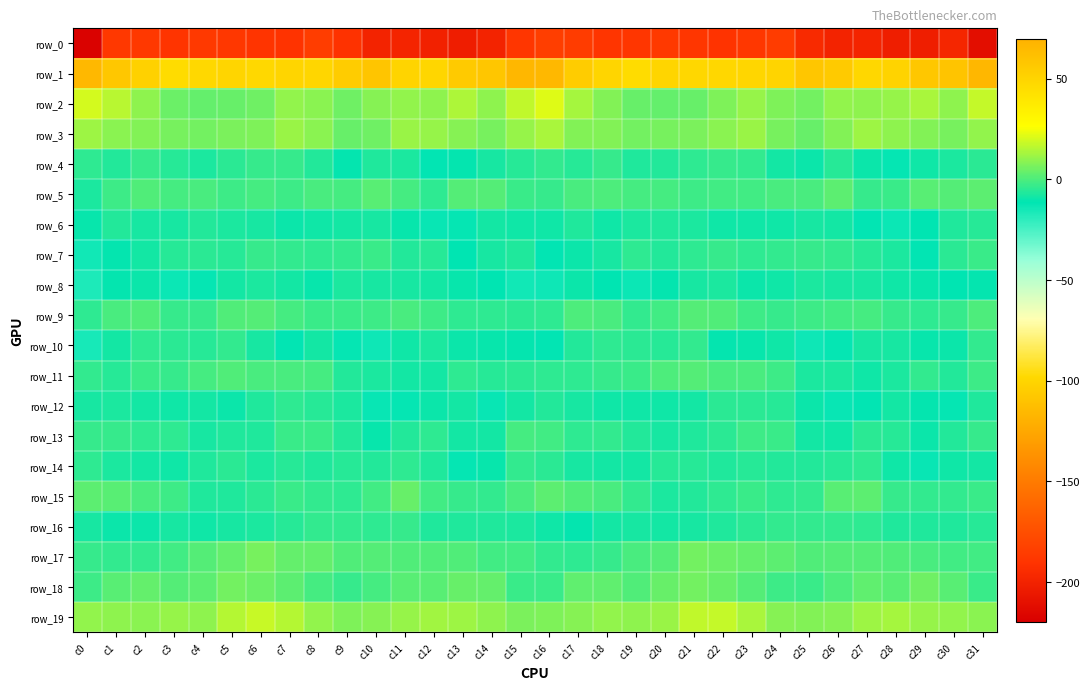

Reading left to right, what are all the values shown in this chart?

row_0: c0=-217.8	c1=-187.2	c2=-187.3	c3=-189.6	c4=-187.1	c5=-187.9	c6=-189.5	c7=-190.1	c8=-184.8	c9=-191.0	c10=-199.3	c11=-198.9	c12=-200.3	c13=-202.8	c14=-199.1	c15=-188.6	c16=-184.1	c17=-185.3	c18=-189.2	c19=-188.3	c20=-187.1	c21=-188.6	c22=-190.1	c23=-188.2	c24=-185.0	c25=-195.2	c26=-199.2	c27=-198.9	c28=-202.0	c29=-201.9	c30=-197.8	c31=-211.4
row_1: c0=66.6	c1=57.5	c2=52.4	c3=46.2	c4=48.1	c5=49.9	c6=48.3	c7=49.9	c8=49.1	c9=54.8	c10=59.0	c11=50.5	c12=49.3	c13=55.9	c14=58.5	c15=66.8	c16=66.4	c17=55.1	c18=50.1	c19=46.0	c20=49.8	c21=48.8	c22=49.0	c23=49.5	c24=50.3	c25=58.3	c26=56.4	c27=48.5	c28=51.2	c29=57.7	c30=59.4	c31=67.0
row_2: c0=20.0	c1=16.0	c2=9.7	c3=4.9	c4=3.2	c5=3.8	c6=5.2	c7=10.3	c8=9.3	c9=5.0	c10=8.7	c11=10.2	c12=9.9	c13=13.9	c14=9.9	c15=17.0	c16=21.8	c17=13.3	c18=8.0	c19=4.0	c20=3.4	c21=3.9	c22=7.3	c23=10.6	c24=7.2	c25=5.7	c26=10.1	c27=9.8	c28=10.9	c29=13.5	c30=9.6	c31=17.3
row_3: c0=11.8	c1=9.0	c2=7.9	c3=6.1	c4=5.8	c5=7.1	c6=7.6	c7=11.3	c8=9.0	c9=4.0	c10=5.1	c11=11.6	c12=10.7	c13=8.7	c14=6.1	c15=11.1	c16=13.4	c17=7.9	c18=7.9	c19=5.8	c20=6.4	c21=6.8	c22=9.3	c23=11.3	c24=6.5	c25=3.9	c26=7.8	c27=11.9	c28=9.6	c29=7.9	c30=6.3	c31=10.5
row_4: c0=-4.3	c1=-6.2	c2=-3.4	c3=-5.8	c4=-7.4	c5=-5.0	c6=-3.5	c7=-3.4	c8=-6.1	c9=-10.7	c10=-6.8	c11=-7.2	c12=-12.0	c13=-10.7	c14=-7.7	c15=-5.7	c16=-4.1	c17=-5.9	c18=-3.1	c19=-6.9	c20=-6.5	c21=-4.2	c22=-3.3	c23=-3.9	c24=-8.6	c25=-9.6	c26=-5.9	c27=-9.4	c28=-12.6	c29=-8.8	c30=-7.3	c31=-5.2
row_5: c0=-7.3	c1=-2.0	c2=0.5	c3=-0.9	c4=-0.6	c5=-2.4	c6=-1.4	c7=-2.3	c8=-0.3	c9=-1.1	c10=1.5	c11=-0.9	c12=-4.5	c13=0.9	c14=1.2	c15=-2.5	c16=-3.4	c17=-0.6	c18=0.0	c19=-0.9	c20=-1.1	c21=-2.0	c22=-1.4	c23=-1.7	c24=-0.5	c25=-0.4	c26=2.1	c27=-3.6	c28=-2.8	c29=1.9	c30=0.9	c31=2.1
row_6: c0=-10.2	c1=-6.2	c2=-8.1	c3=-8.1	c4=-6.3	c5=-7.3	c6=-7.9	c7=-9.5	c8=-8.8	c9=-8.3	c10=-7.9	c11=-10.2	c12=-13.2	c13=-12.4	c14=-8.4	c15=-8.8	c16=-9.1	c17=-6.5	c18=-9.0	c19=-7.1	c20=-6.8	c21=-7.0	c22=-9.0	c23=-9.1	c24=-8.8	c25=-7.6	c26=-8.4	c27=-11.7	c28=-13.6	c29=-11.4	c30=-6.7	c31=-5.6
row_7: c0=-14.7	c1=-10.7	c2=-8.6	c3=-5.8	c4=-5.1	c5=-5.7	c6=-3.2	c7=-4.0	c8=-4.4	c9=-3.7	c10=-2.9	c11=-6.0	c12=-5.6	c13=-11.2	c14=-7.8	c15=-6.9	c16=-11.9	c17=-9.7	c18=-8.0	c19=-4.7	c20=-6.0	c21=-4.5	c22=-3.5	c23=-4.3	c24=-4.2	c25=-3.3	c26=-4.1	c27=-5.7	c28=-7.4	c29=-11.6	c30=-5.1	c31=-2.7
row_8: c0=-16.8	c1=-10.9	c2=-9.7	c3=-13.8	c4=-12.6	c5=-8.4	c6=-7.4	c7=-8.2	c8=-9.9	c9=-7.1	c10=-8.1	c11=-7.9	c12=-8.2	c13=-10.2	c14=-11.4	c15=-14.5	c16=-14.3	c17=-9.4	c18=-11.5	c19=-13.7	c20=-10.7	c21=-8.1	c22=-7.3	c23=-9.6	c24=-9.0	c25=-7.3	c26=-8.2	c27=-7.9	c28=-9.0	c29=-10.4	c30=-11.1	c31=-10.6
row_9: c0=-4.5	c1=-0.7	c2=0.6	c3=-3.1	c4=-3.3	c5=0.6	c6=1.3	c7=-1.3	c8=-2.9	c9=-2.8	c10=-2.2	c11=-0.8	c12=-2.5	c13=-4.3	c14=-4.6	c15=-5.1	c16=-4.4	c17=0.1	c18=-0.4	c19=-3.8	c20=-1.8	c21=1.3	c22=0.3	c23=-2.2	c24=-3.1	c25=-2.2	c26=-1.8	c27=-1.2	c28=-3.3	c29=-4.6	c30=-3.2	c31=0.3
row_10: c0=-15.8	c1=-8.4	c2=-4.3	c3=-5.1	c4=-5.5	c5=-4.2	c6=-7.7	c7=-11.8	c8=-8.3	c9=-12.3	c10=-13.9	c11=-9.3	c12=-7.3	c13=-9.8	c14=-10.2	c15=-10.7	c16=-11.6	c17=-6.0	c18=-4.5	c19=-5.2	c20=-5.3	c21=-4.1	c22=-10.4	c23=-10.4	c24=-9.1	c25=-13.9	c26=-12.4	c27=-8.0	c28=-8.0	c29=-10.1	c30=-9.7	c31=-4.0
row_11: c0=-4.2	c1=-5.8	c2=-2.7	c3=-3.4	c4=-1.1	c5=0.9	c6=-0.5	c7=-0.8	c8=-1.0	c9=-6.2	c10=-7.5	c11=-8.4	c12=-8.6	c13=-4.8	c14=-5.6	c15=-5.1	c16=-4.8	c17=-4.7	c18=-3.1	c19=-2.7	c20=-0.2	c21=0.9	c22=-0.7	c23=-0.8	c24=-2.5	c25=-7.6	c26=-7.4	c27=-9.2	c28=-7.3	c29=-4.0	c30=-5.9	c31=-2.3
row_12: c0=-7.6	c1=-7.2	c2=-8.5	c3=-9.0	c4=-8.3	c5=-9.3	c6=-6.9	c7=-4.4	c8=-5.4	c9=-7.1	c10=-13.1	c11=-12.3	c12=-9.8	c13=-8.4	c14=-13.2	c15=-8.6	c16=-6.3	c17=-7.7	c18=-9.2	c19=-8.8	c20=-8.8	c21=-8.7	c22=-5.3	c23=-5.2	c24=-5.4	c25=-9.6	c26=-13.2	c27=-11.8	c28=-8.4	c29=-10.5	c30=-12.6	c31=-6.9
row_13: c0=-3.5	c1=-3.3	c2=-4.3	c3=-4.7	c4=-7.8	c5=-6.9	c6=-6.7	c7=-2.6	c8=-2.6	c9=-6.0	c10=-10.0	c11=-6.1	c12=-4.6	c13=-8.3	c14=-8.3	c15=-0.9	c16=-1.5	c17=-4.3	c18=-3.9	c19=-6.3	c20=-7.9	c21=-6.8	c22=-5.3	c23=-2.2	c24=-3.0	c25=-8.5	c26=-9.0	c27=-5.0	c28=-5.4	c29=-9.6	c30=-6.3	c31=-3.3
row_14: c0=-4.7	c1=-7.2	c2=-8.2	c3=-9.0	c4=-6.8	c5=-5.2	c6=-7.2	c7=-5.3	c8=-6.9	c9=-5.8	c10=-5.9	c11=-4.2	c12=-6.6	c13=-12.4	c14=-10.4	c15=-4.0	c16=-5.0	c17=-8.0	c18=-8.5	c19=-8.7	c20=-5.9	c21=-5.9	c22=-6.8	c23=-5.8	c24=-6.2	c25=-6.0	c26=-5.4	c27=-4.4	c28=-8.8	c29=-12.9	c30=-9.0	c31=-8.4
row_15: c0=2.4	c1=1.5	c2=-0.5	c3=-2.0	c4=-6.6	c5=-6.9	c6=-4.8	c7=-2.7	c8=-4.1	c9=-4.3	c10=-1.4	c11=4.0	c12=-1.9	c13=-3.6	c14=-3.8	c15=-0.7	c16=2.5	c17=0.4	c18=-0.5	c19=-3.8	c20=-7.4	c21=-6.1	c22=-4.2	c23=-2.9	c24=-4.2	c25=-4.0	c26=1.7	c27=2.4	c28=-3.3	c29=-3.6	c30=-3.9	c31=-2.6
row_16: c0=-8.1	c1=-9.6	c2=-9.7	c3=-7.8	c4=-8.8	c5=-7.9	c6=-7.2	c7=-5.3	c8=-3.9	c9=-3.8	c10=-4.3	c11=-3.5	c12=-6.5	c13=-6.8	c14=-6.7	c15=-7.1	c16=-8.8	c17=-10.5	c18=-8.6	c19=-8.1	c20=-8.7	c21=-7.6	c22=-6.7	c23=-5.0	c24=-3.7	c25=-4.1	c26=-3.6	c27=-4.3	c28=-6.9	c29=-6.9	c30=-6.5	c31=-5.6
row_17: c0=-3.1	c1=-4.0	c2=-3.7	c3=-1.5	c4=0.9	c5=3.3	c6=6.2	c7=3.7	c8=3.5	c9=0.6	c10=1.4	c11=0.6	c12=0.6	c13=0.3	c14=-1.6	c15=-1.7	c16=-4.1	c17=-4.2	c18=-3.1	c19=-0.5	c20=1.1	c21=5.5	c22=4.8	c23=3.6	c24=2.2	c25=0.6	c26=1.0	c27=1.3	c28=0.5	c29=-0.3	c30=-1.9	c31=-1.5
row_18: c0=-2.1	c1=1.8	c2=3.6	c3=1.4	c4=2.5	c5=5.8	c6=4.8	c7=2.5	c8=-0.9	c9=-3.5	c10=-1.2	c11=1.9	c12=1.6	c13=4.2	c14=3.7	c15=-3.0	c16=-2.9	c17=3.0	c18=3.0	c19=0.7	c20=4.2	c21=5.6	c22=4.0	c23=1.4	c24=-2.4	c25=-2.8	c26=-0.1	c27=2.8	c28=1.7	c29=5.4	c30=1.5	c31=-3.0
row_19: c0=10.2	c1=9.8	c2=9.2	c3=10.8	c4=9.8	c5=15.2	c6=18.1	c7=15.5	c8=10.3	c9=7.3	c10=8.3	c11=10.6	c12=12.7	c13=11.9	c14=9.9	c15=7.1	c16=7.2	c17=8.7	c18=10.4	c19=9.9	c20=11.2	c21=16.8	c22=17.7	c23=13.7	c24=8.7	c25=7.8	c26=8.7	c27=12.1	c28=13.0	c29=10.7	c30=10.2	c31=9.4